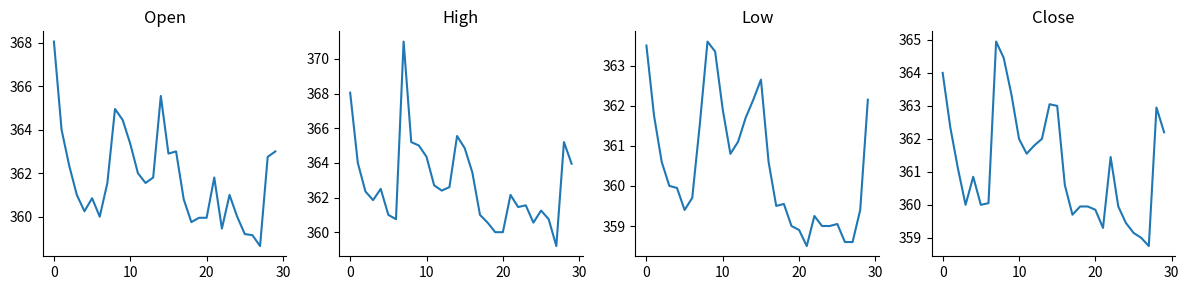

The Close series shows 359.3 at 21. True or false?

True